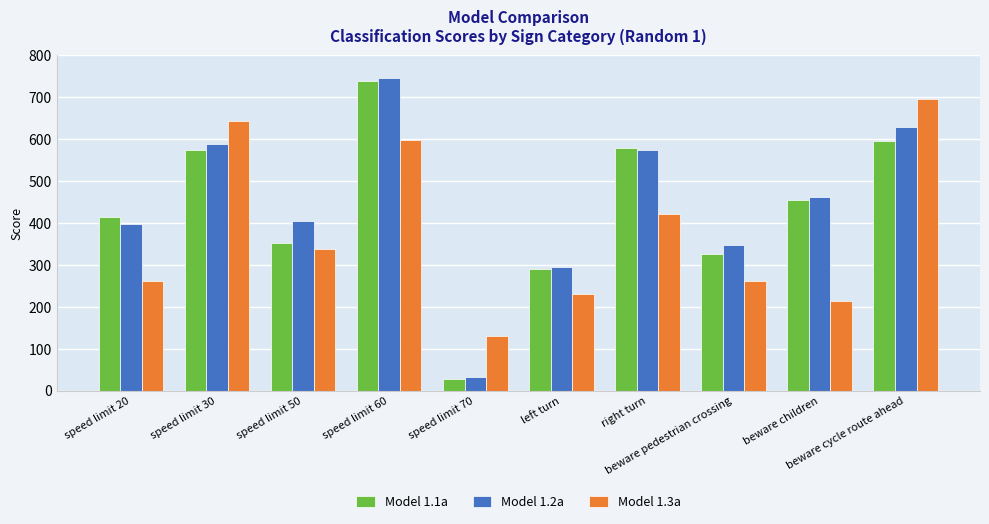

Where is Model 1.3a nearest to the value 413?

right turn